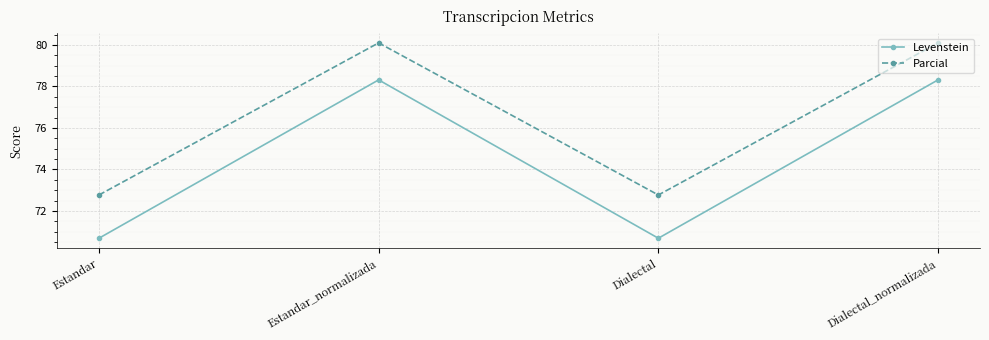

True or false: Levenstein has a value of 70.7 at Dialectal.

True